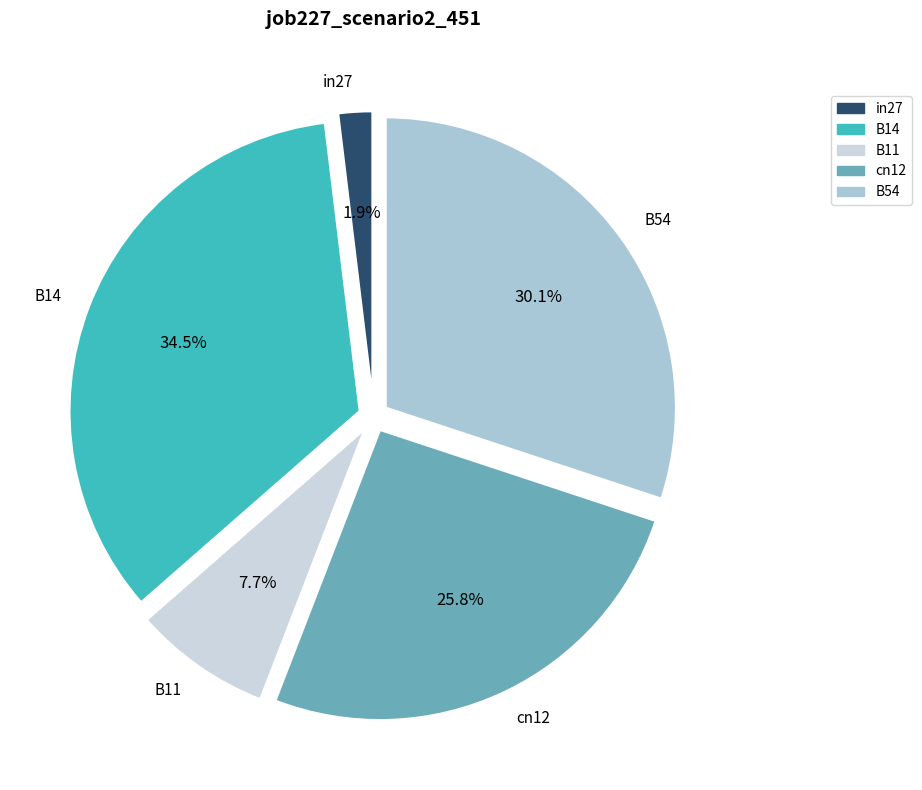

How many slices are in this pie chart?

5